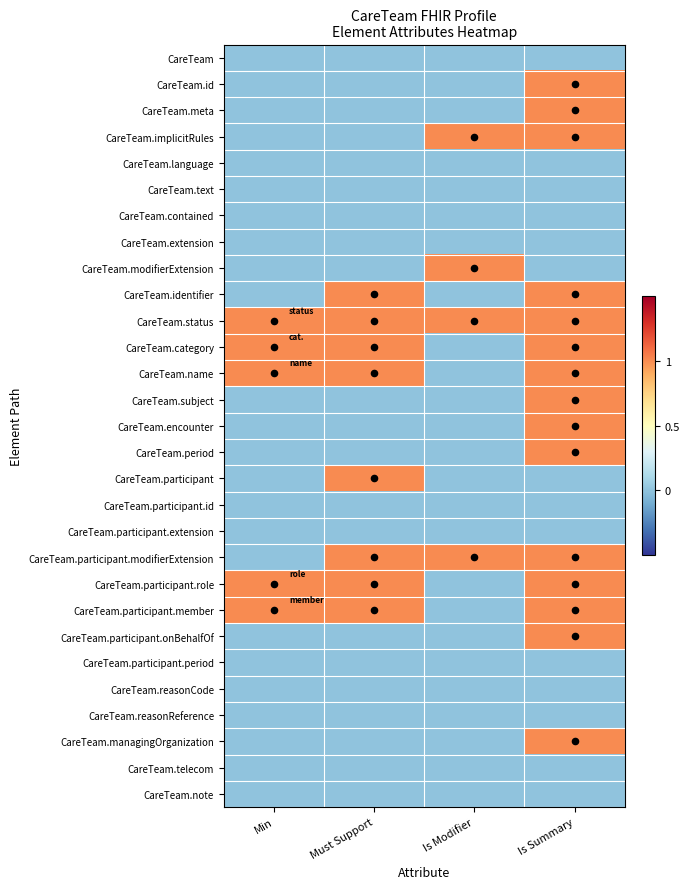

At how many categories does at least one series exceed 0?

4